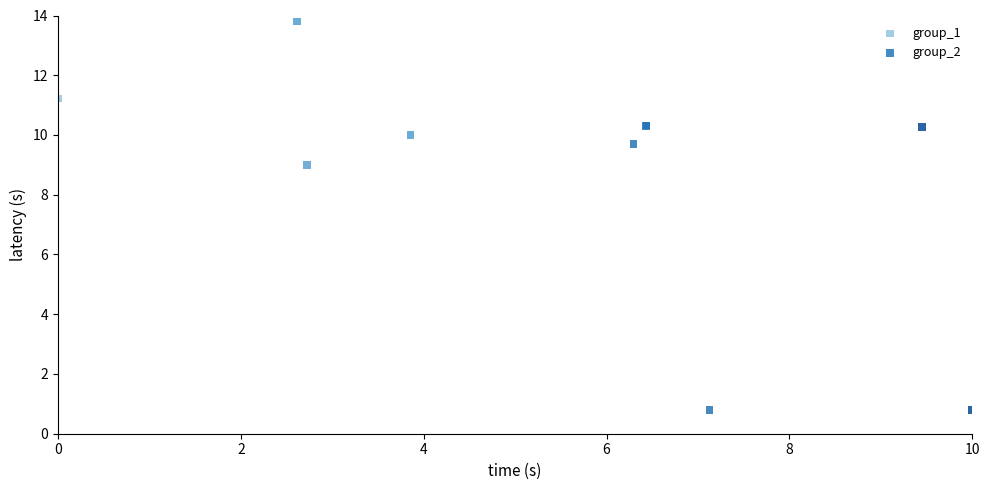

Which series reaches the minimum Y coordinate?

group_2